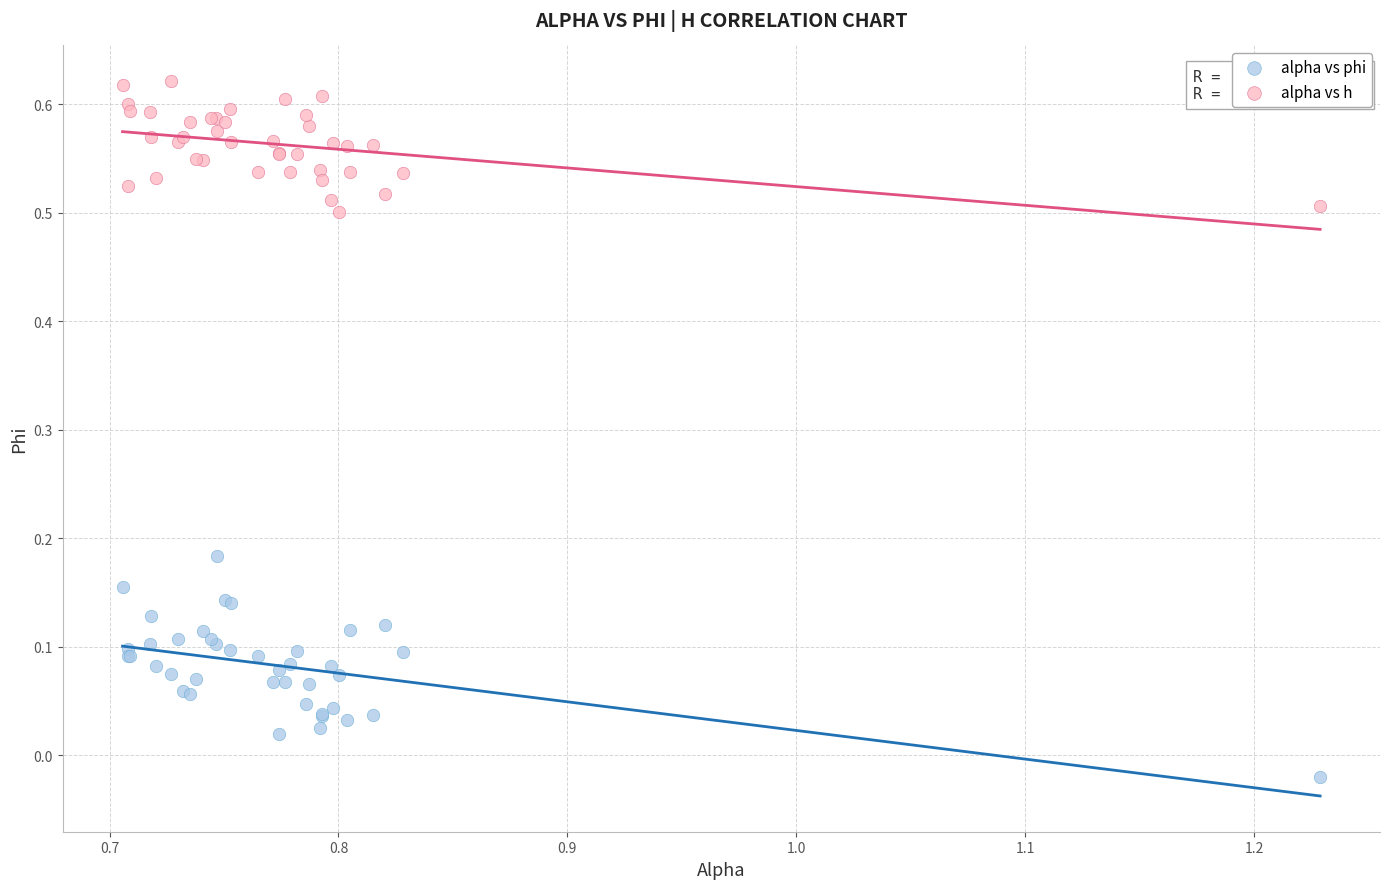

Which series contains the highest Y value?

alpha vs h